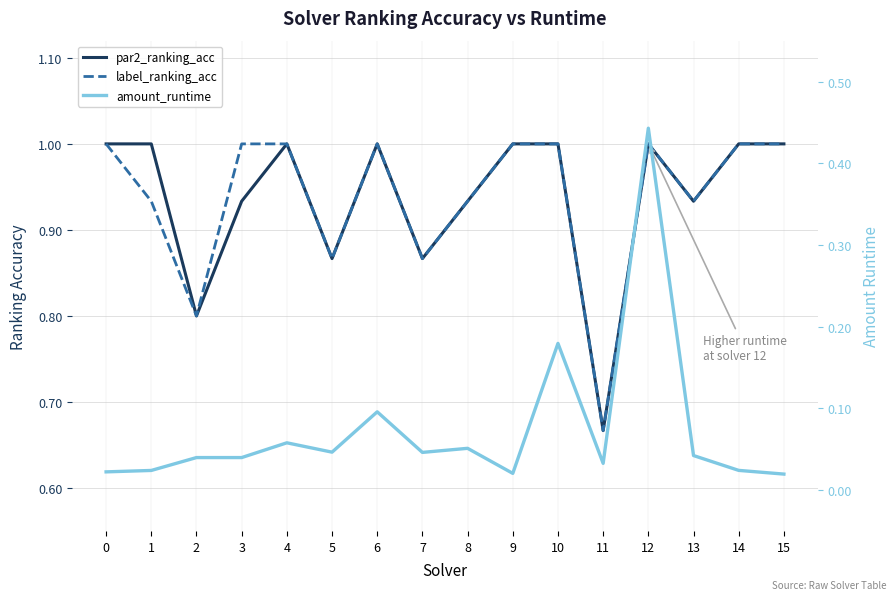

The value of par2_ranking_acc at 13 is 0.9. True or false?

True